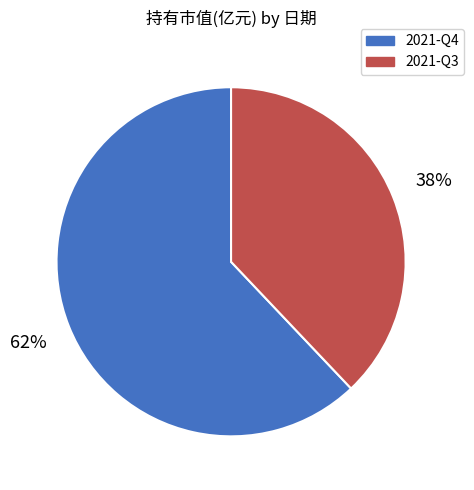

What percentage is the 2021-Q4 slice, to the nearest percent?

62%